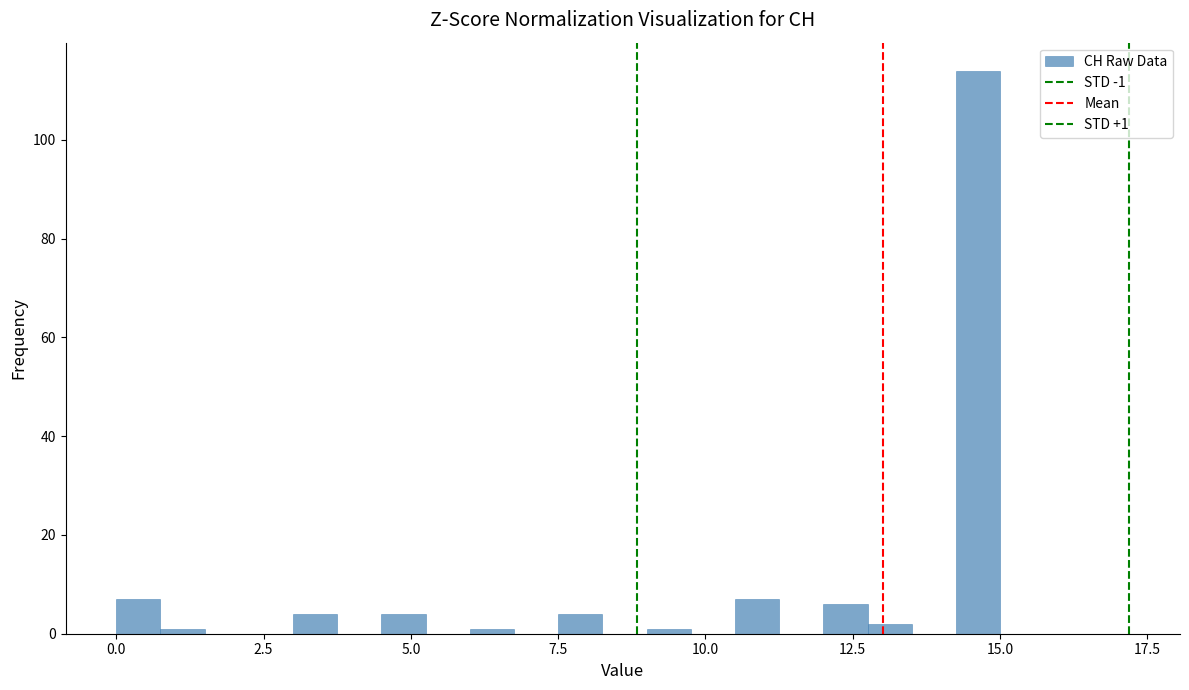

Around what value on the x-axis is the tallest bar? Give the approximate position of its centre, as read against the axis.

14.5